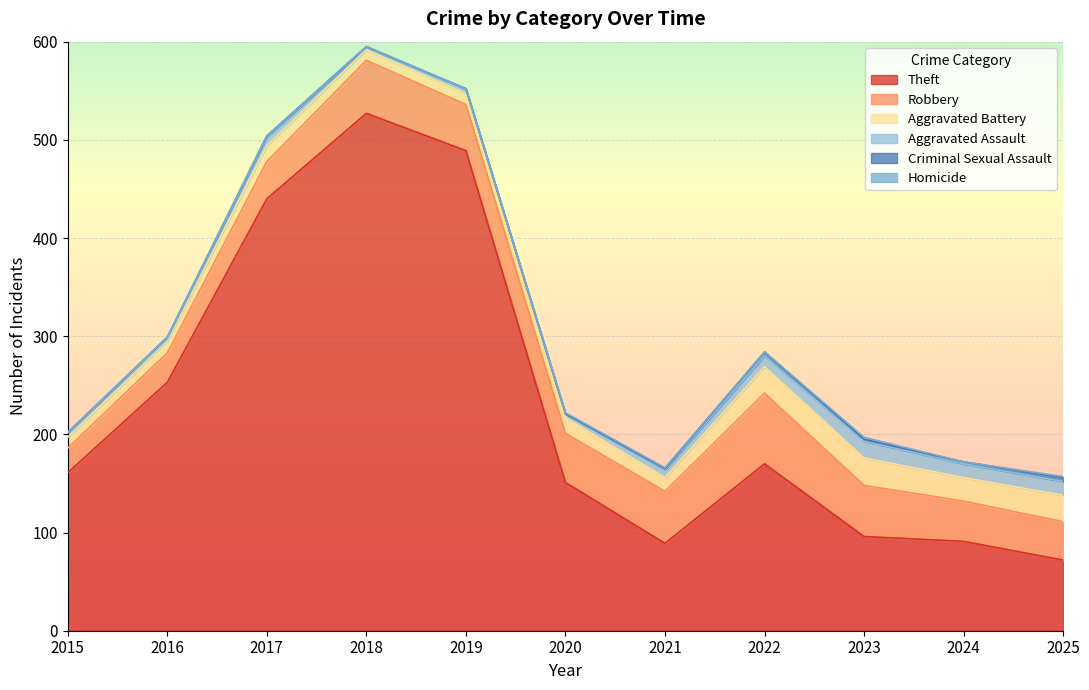

Where does the Theft series first go above 161?

2016